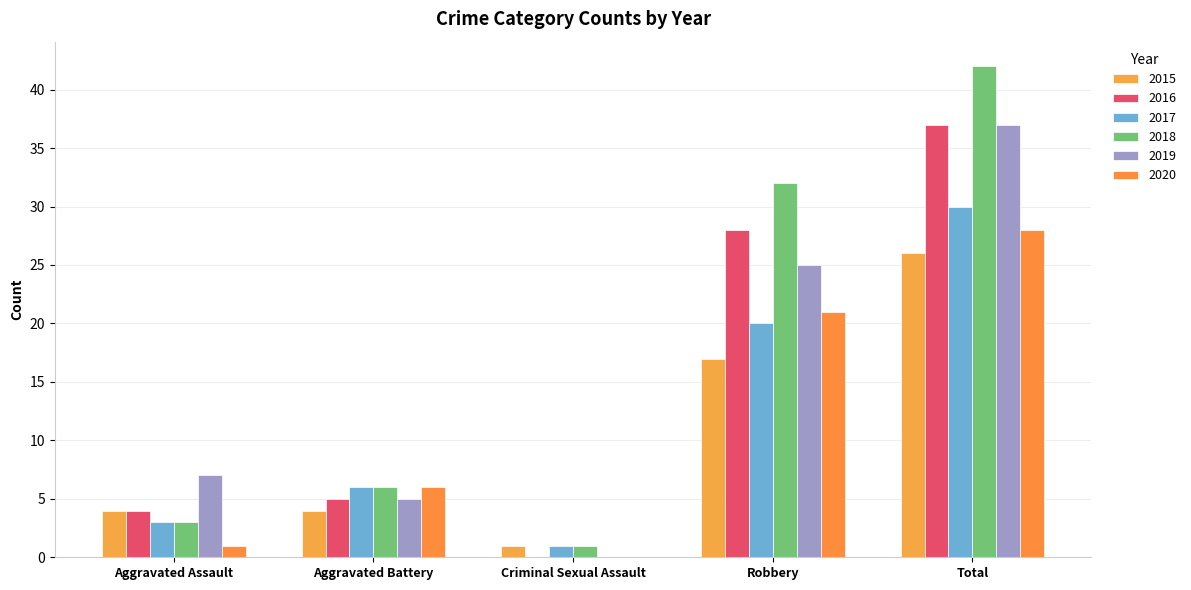

How many series are shown in this chart?

6